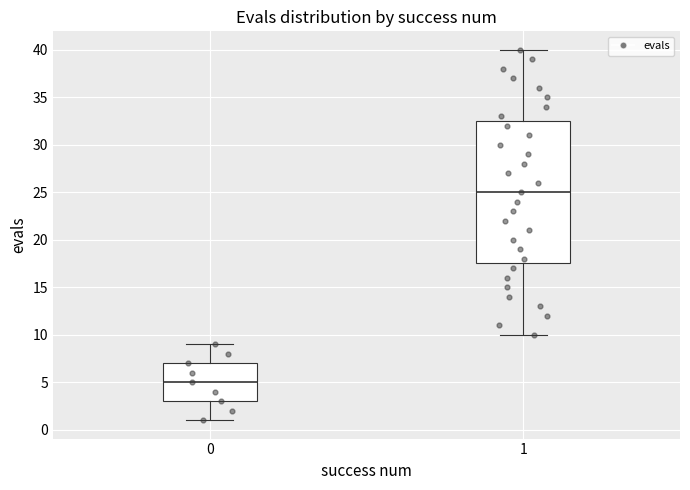

Where is the lower edge of the box at x = 0 on the y-axis? The values are not printed on the chart, so give them approximately, as read against the axis.

3.0